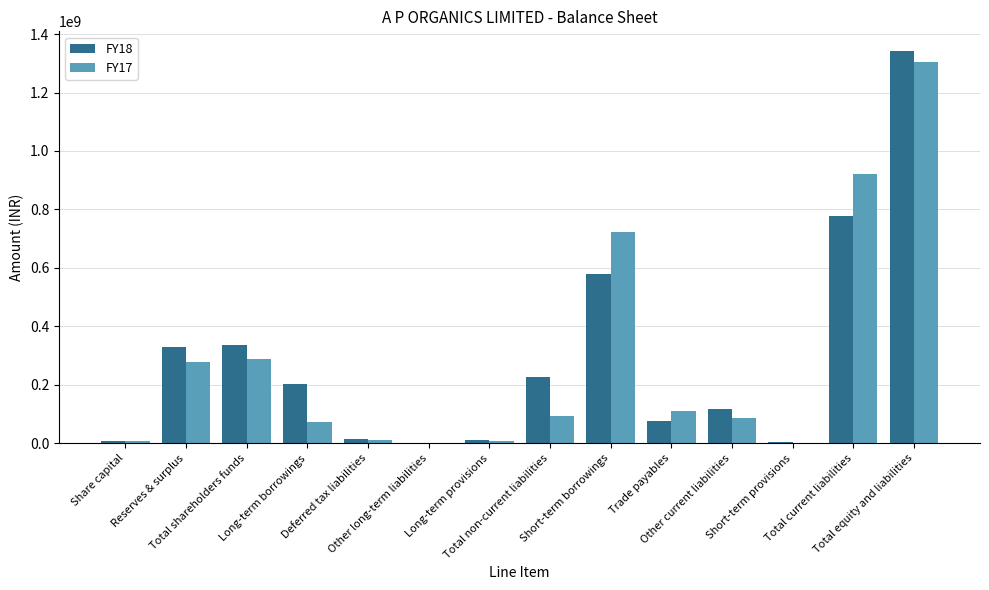

How many categories are shown in the chart?

14